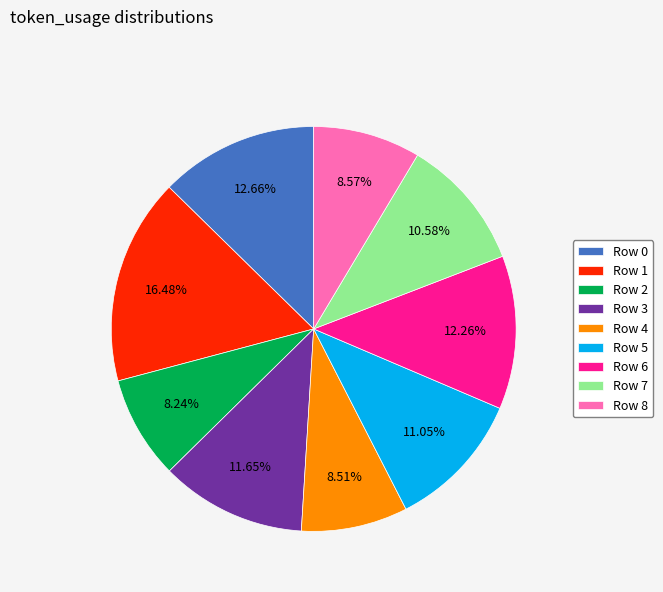

To the nearest percent, what is the average slice percentage?

11%